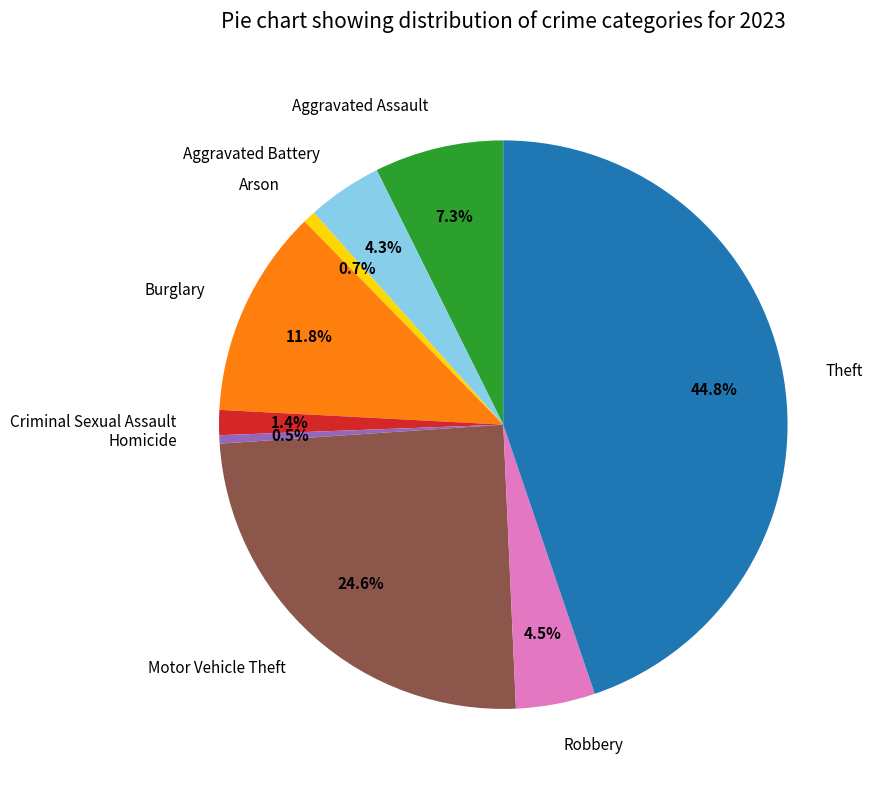

Which category has the biggest portion of the pie?

Theft